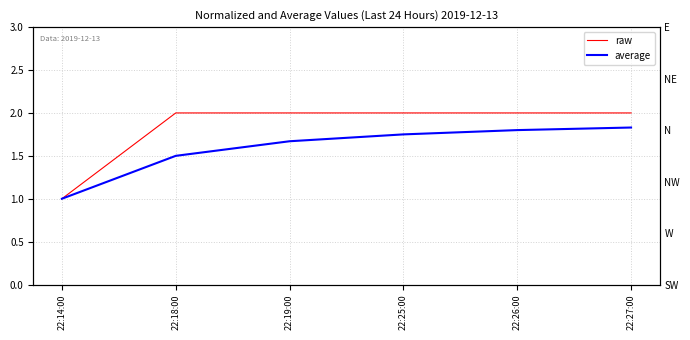

What is the label of the 2nd point from the right?

22:26:00